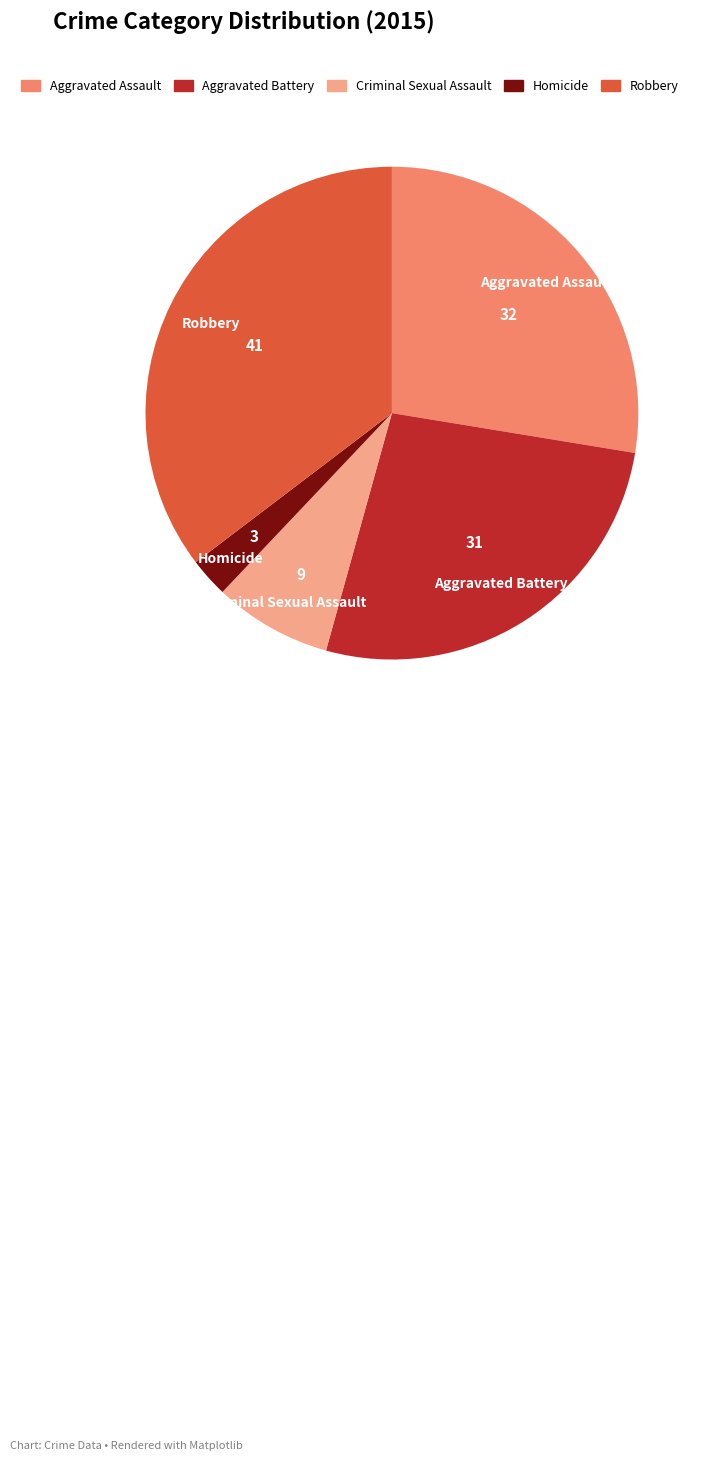

Approximately how many times larger is the value at Aggravated Battery compared to Criminal Sexual Assault?

3.4